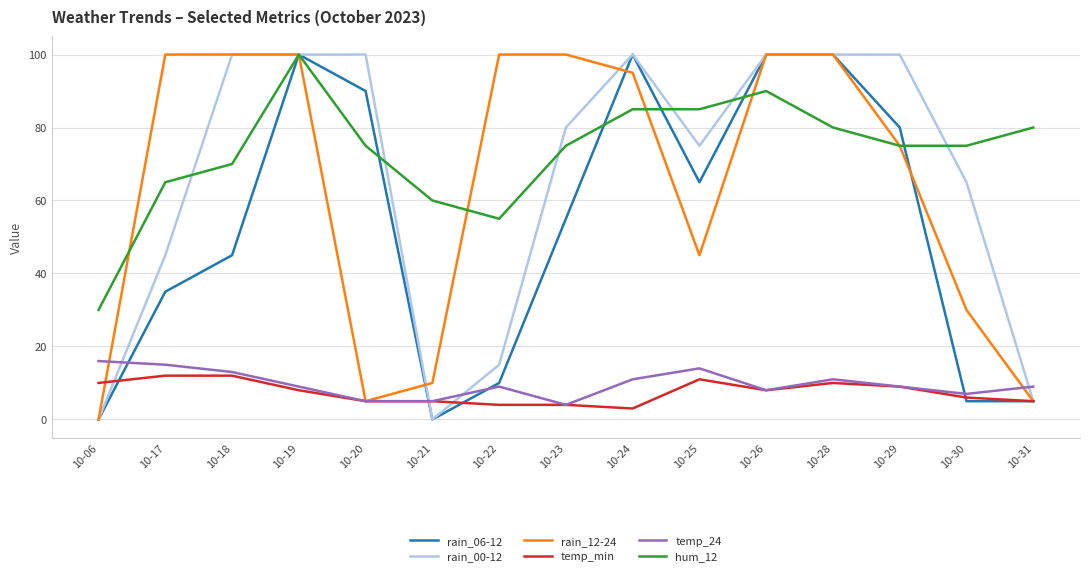

True or false: temp_min and hum_12 cross at least once.

False